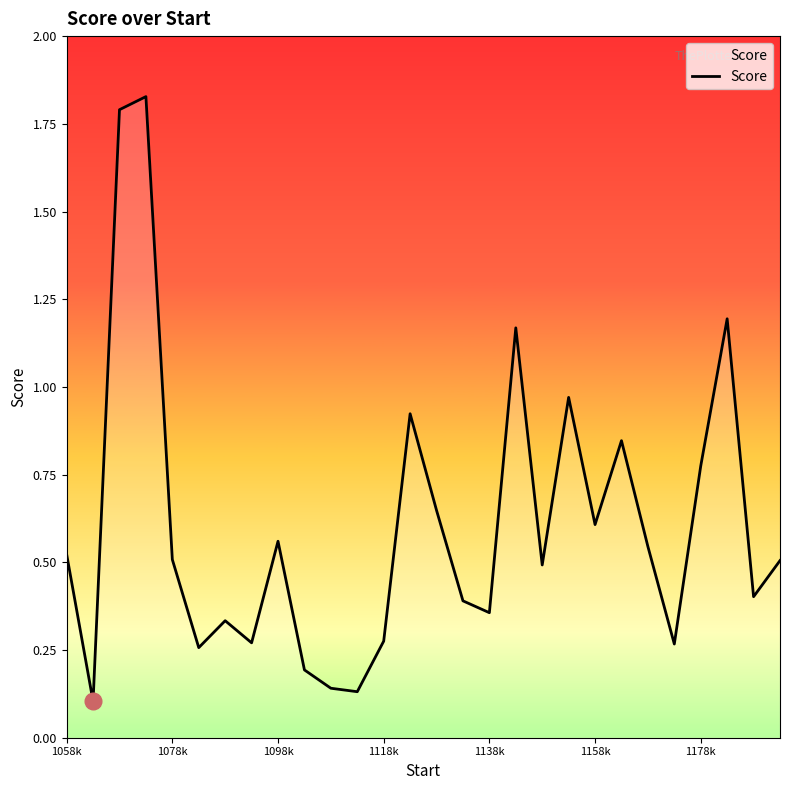

What is the difference between the maximum and minimum values?

1.7